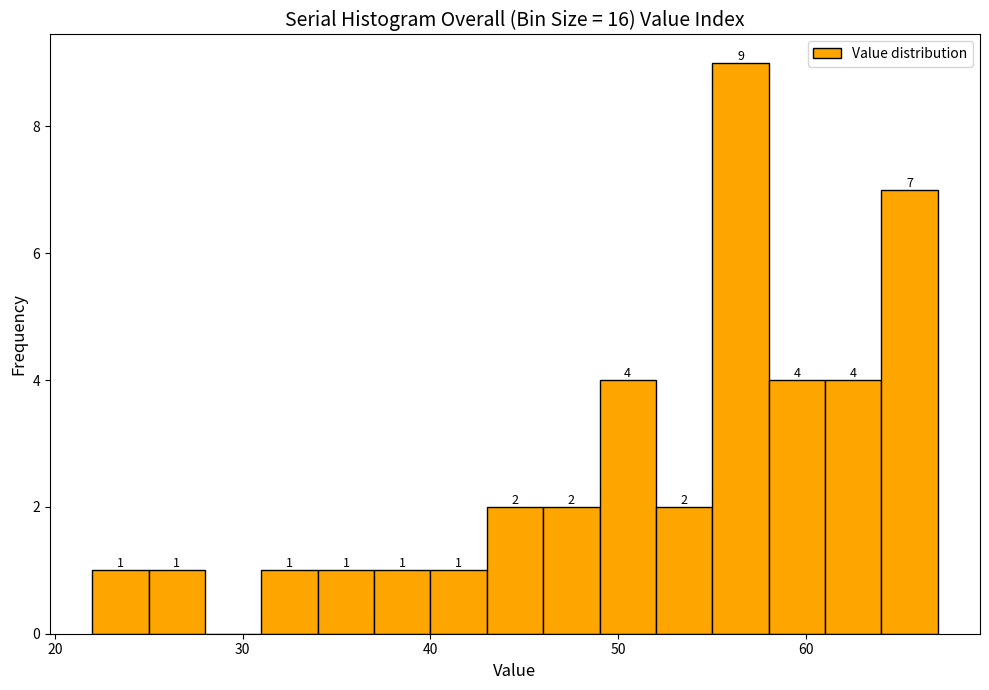

Read against the x-axis, roughly where is the centre of the tallest bar?

57